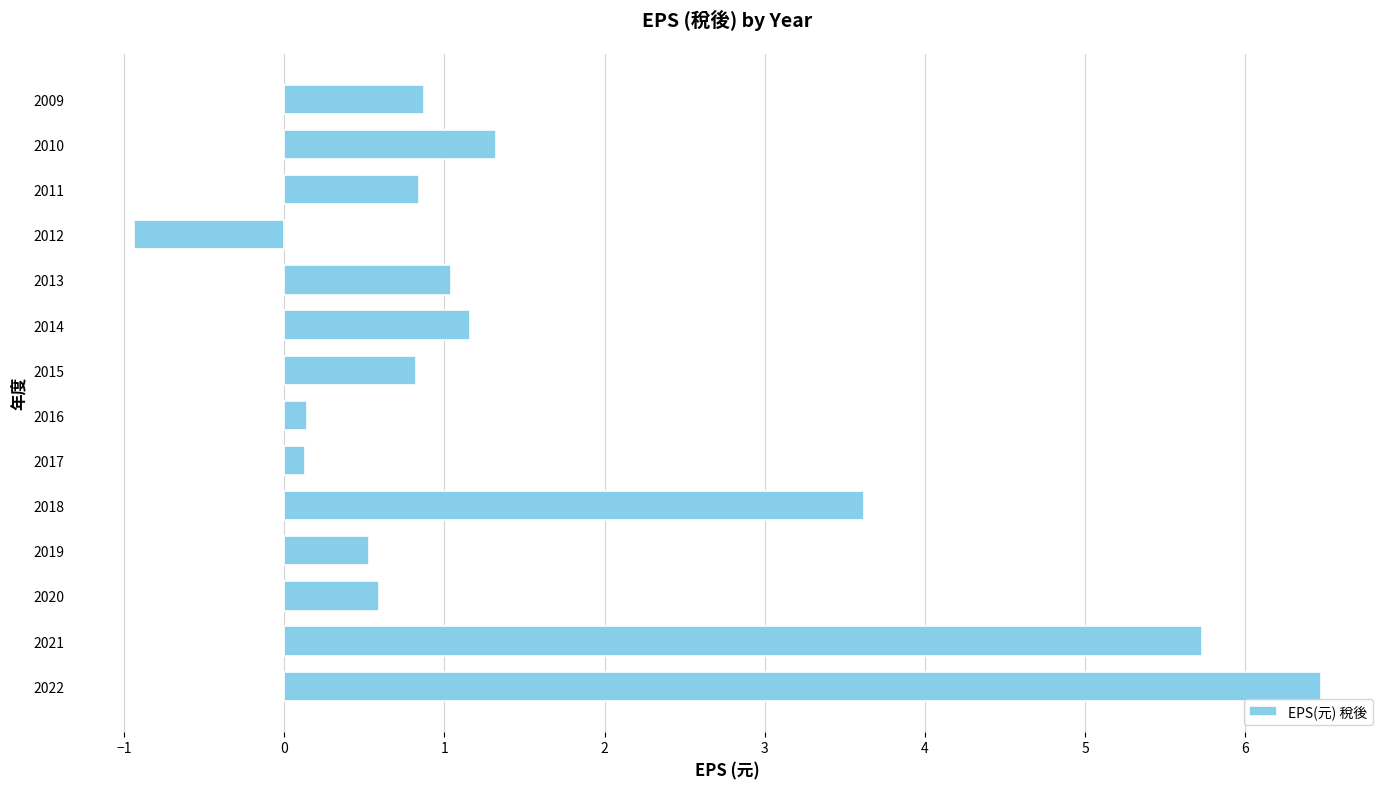

What is the sum of all values?

22.3